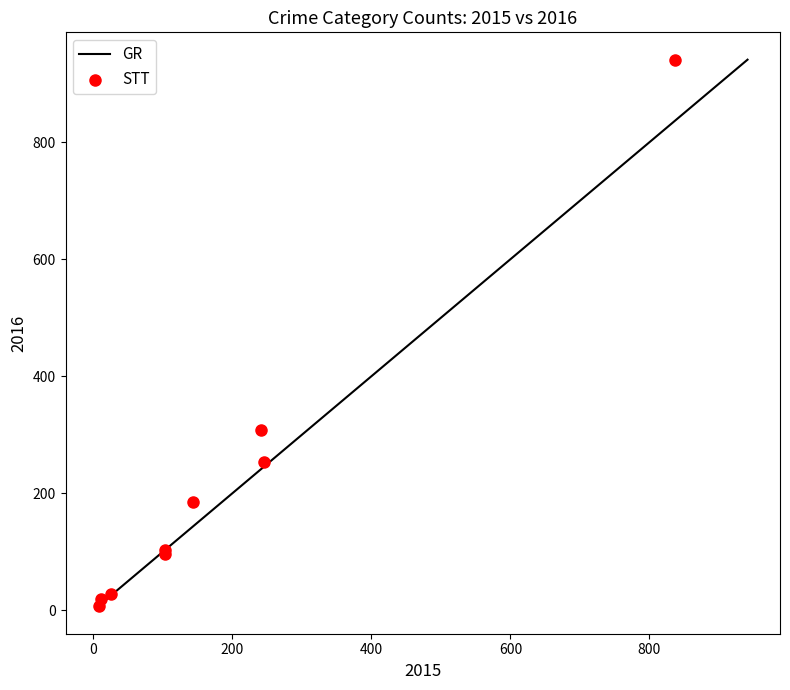

What Y value in the scatter plot is closest to 474?

309